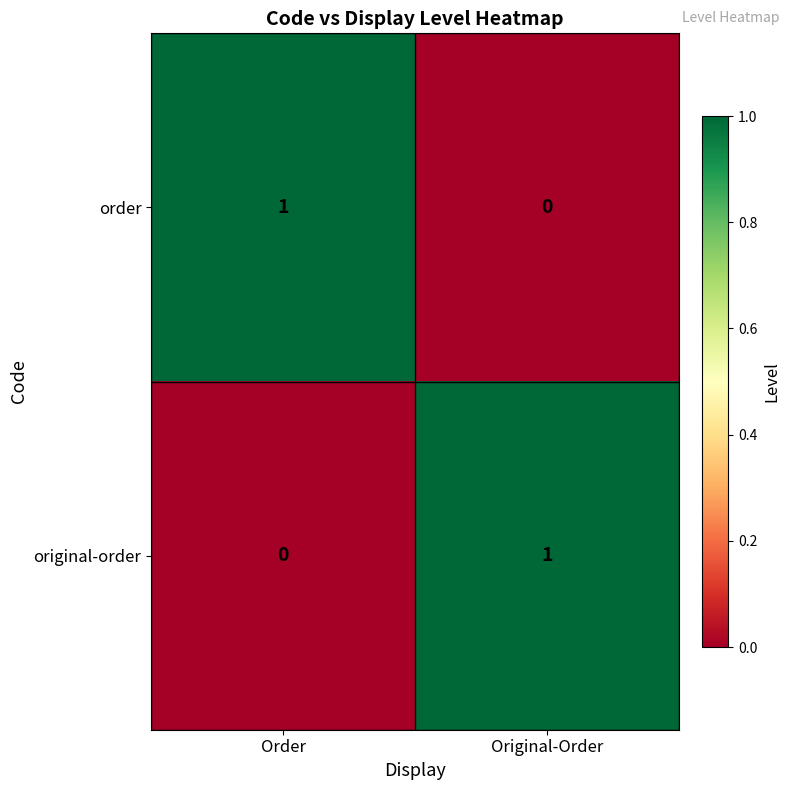

Which category has the highest value in the original-order series?

Original-Order